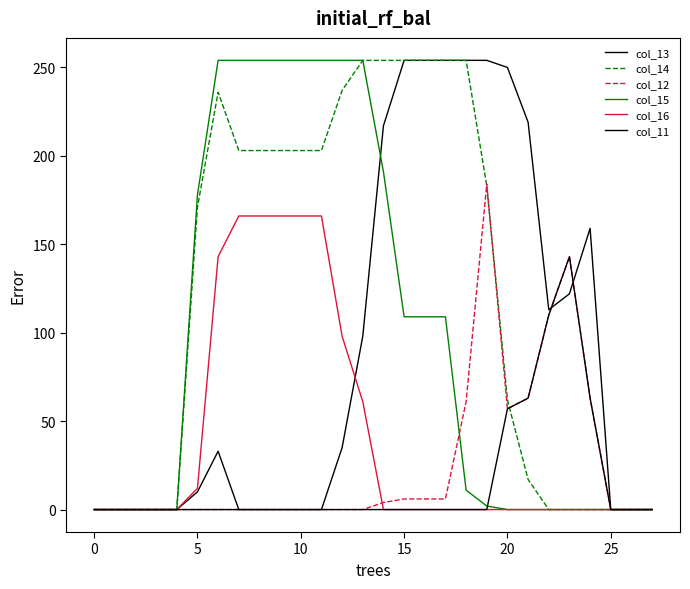

How many lines are shown in the chart?

6